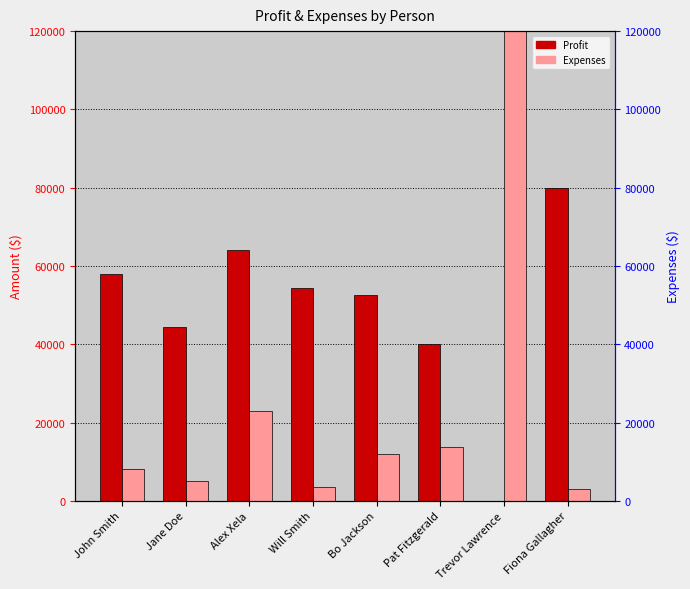

List the series in order of their overall mean, highest first.

Expenses, Profit